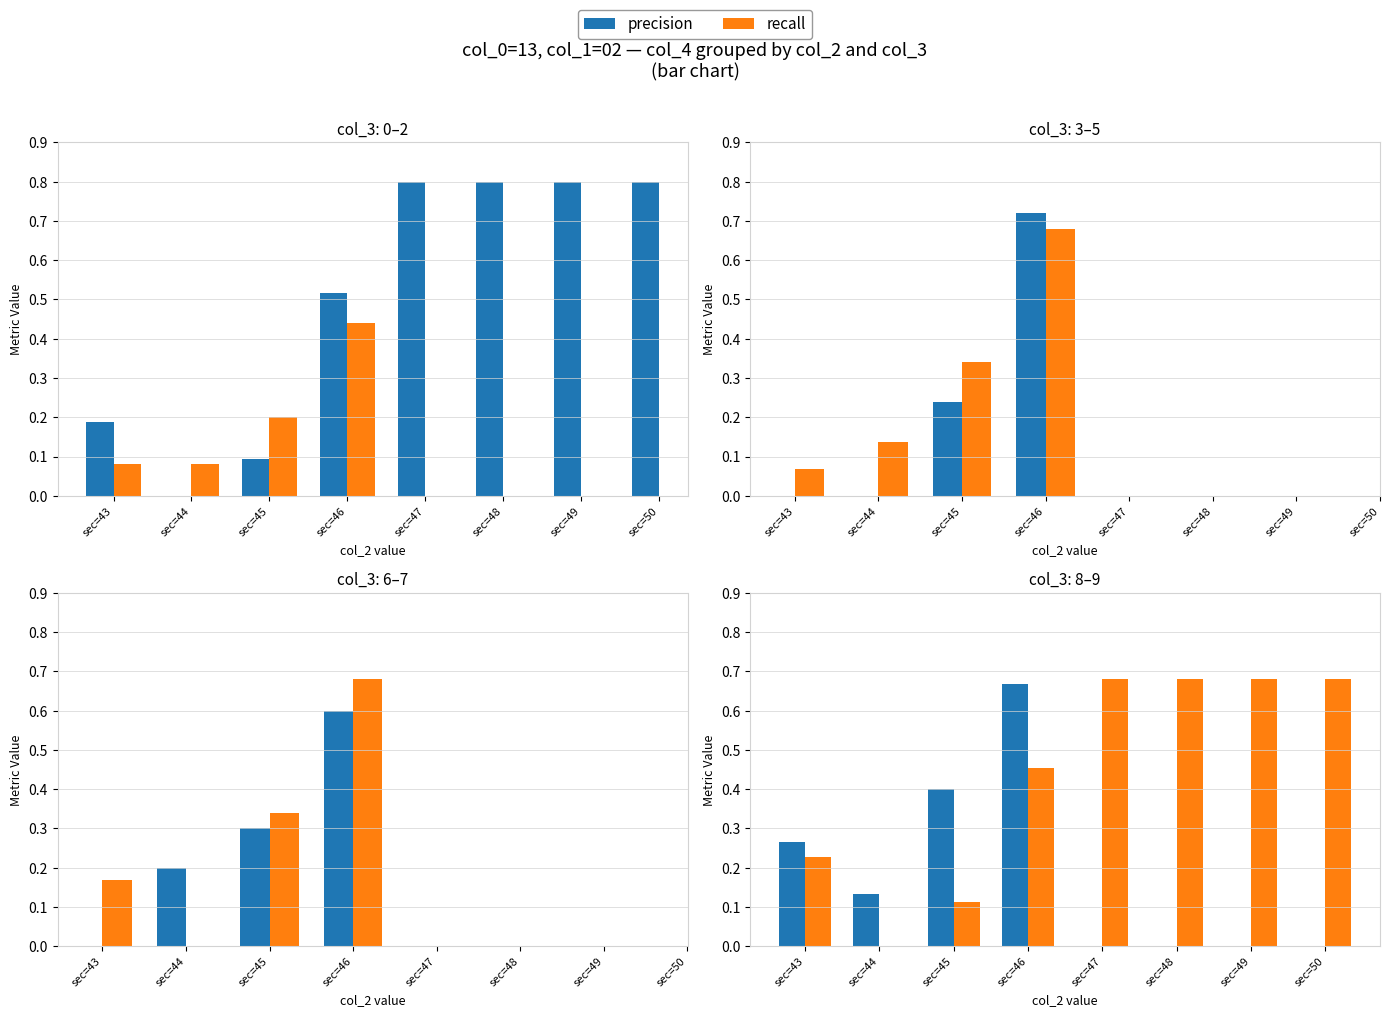

What are all the series names shown in the legend?

precision, recall